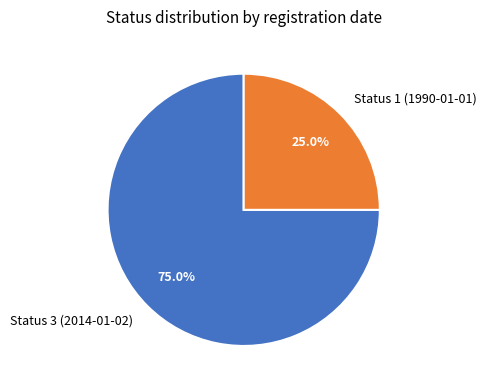

Which category has the smallest portion of the pie?

Status 1 (1990-01-01)